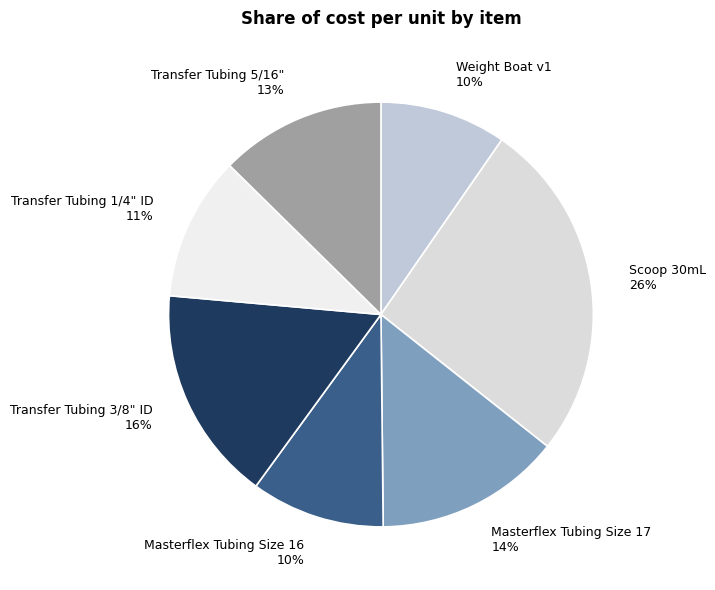

Which category has the biggest portion of the pie?

Scoop 30mL